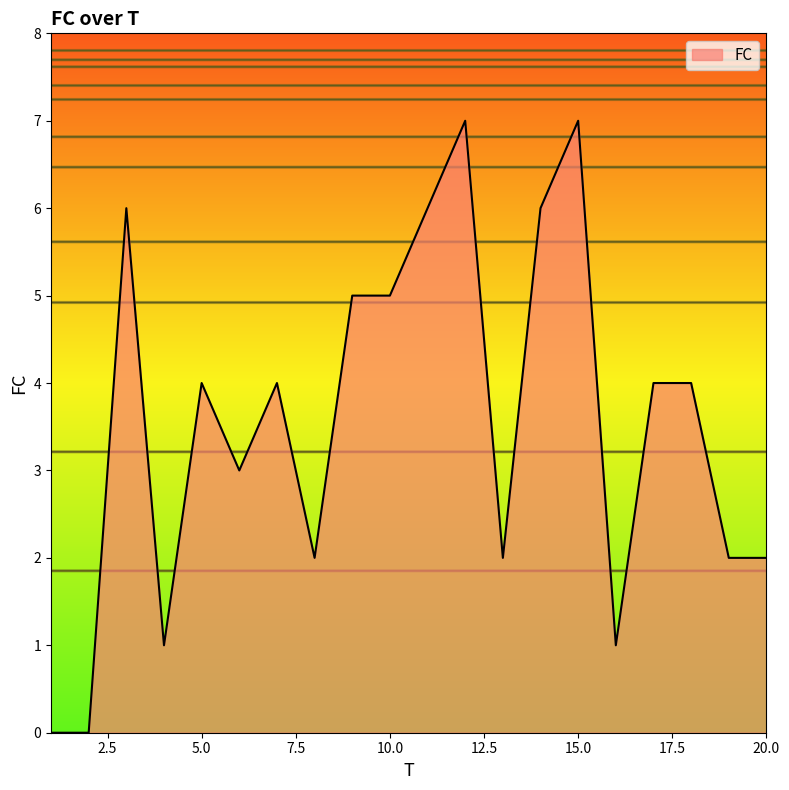

What is the greatest value displayed?

7